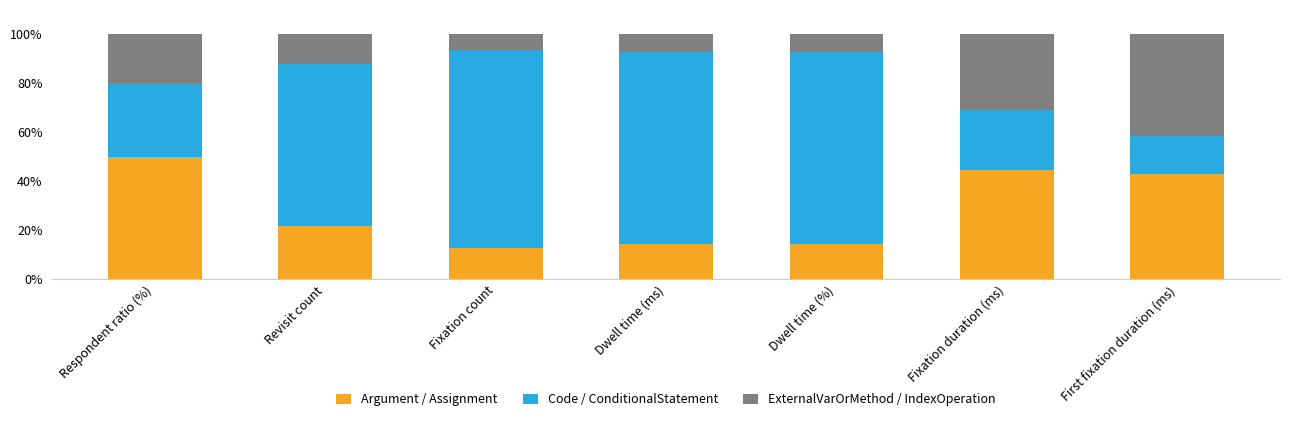

How many values in the Argument / Assignment series are below 21?

3